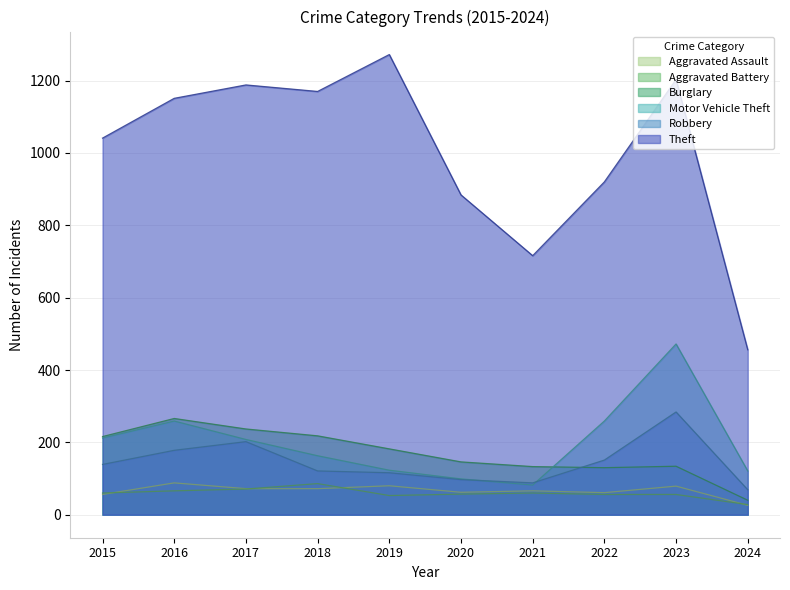

What is the smallest value displayed?

26